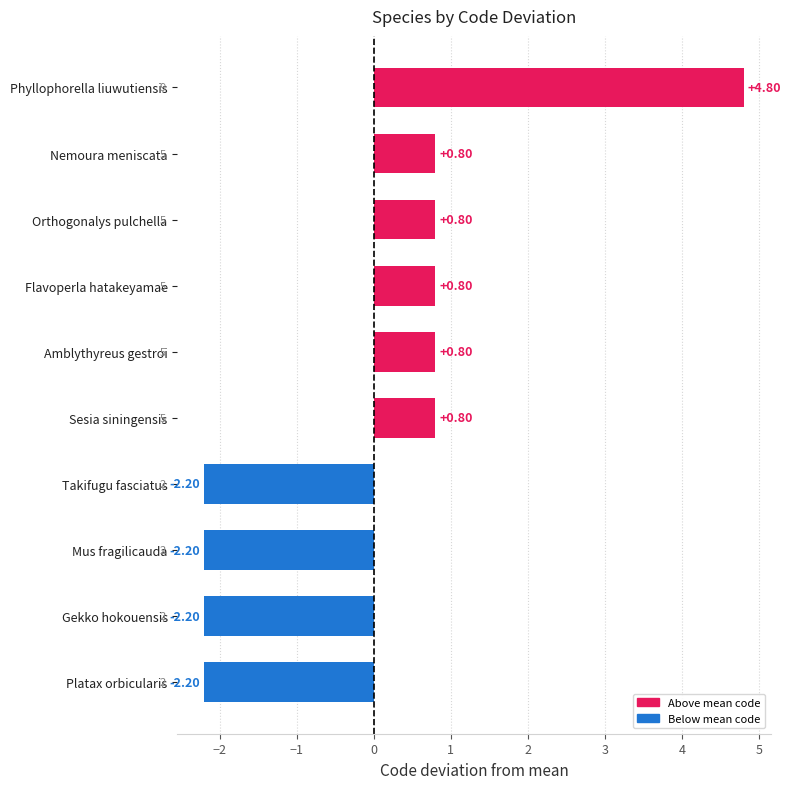

What is the change in value from Orthogonalys pulchella to Phyllophorella liuwutiensis?

+4.0